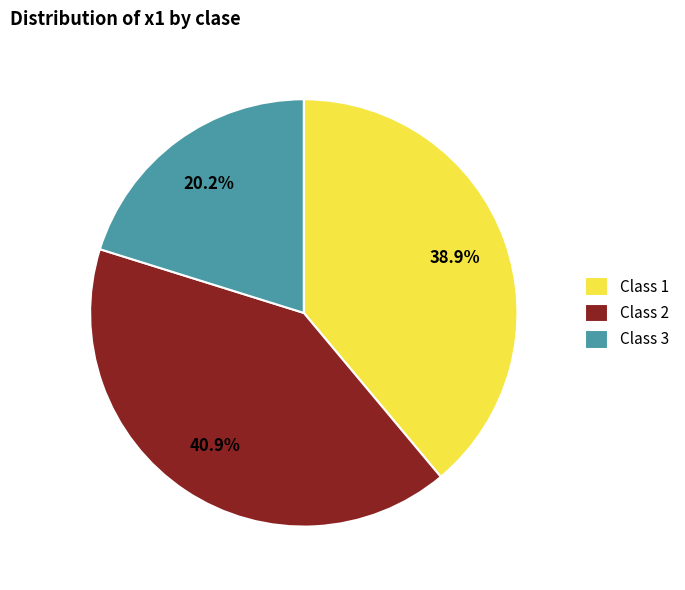

What is the ratio of the value at Class 2 to the value at Class 3?

2.0